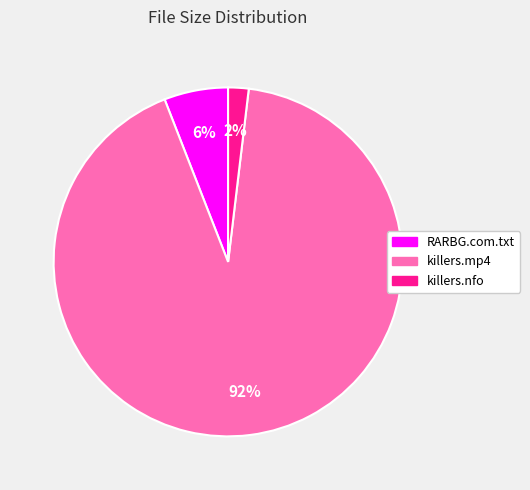

Is there a majority slice in this chart?

Yes